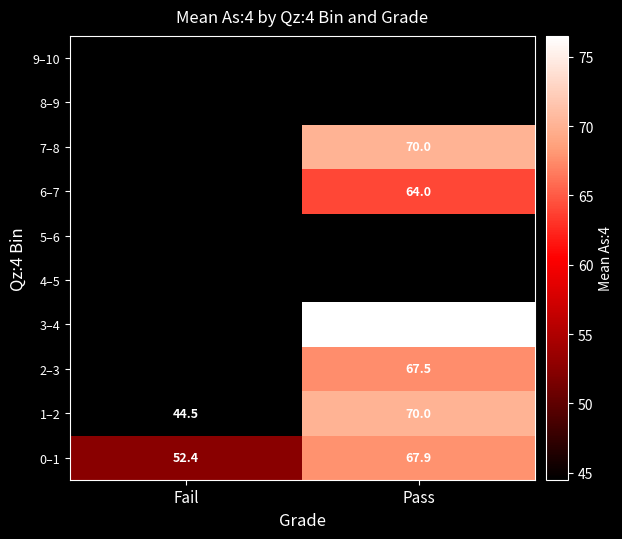

Is the value of 7–8 at Pass greater than the value of 6–7 at Pass?

Yes